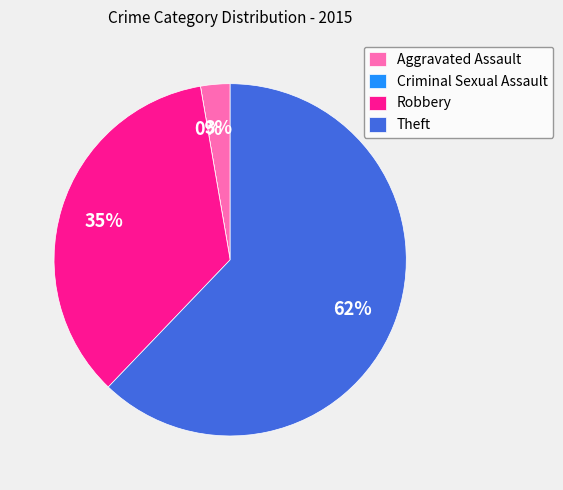

How many slices are in this pie chart?

4